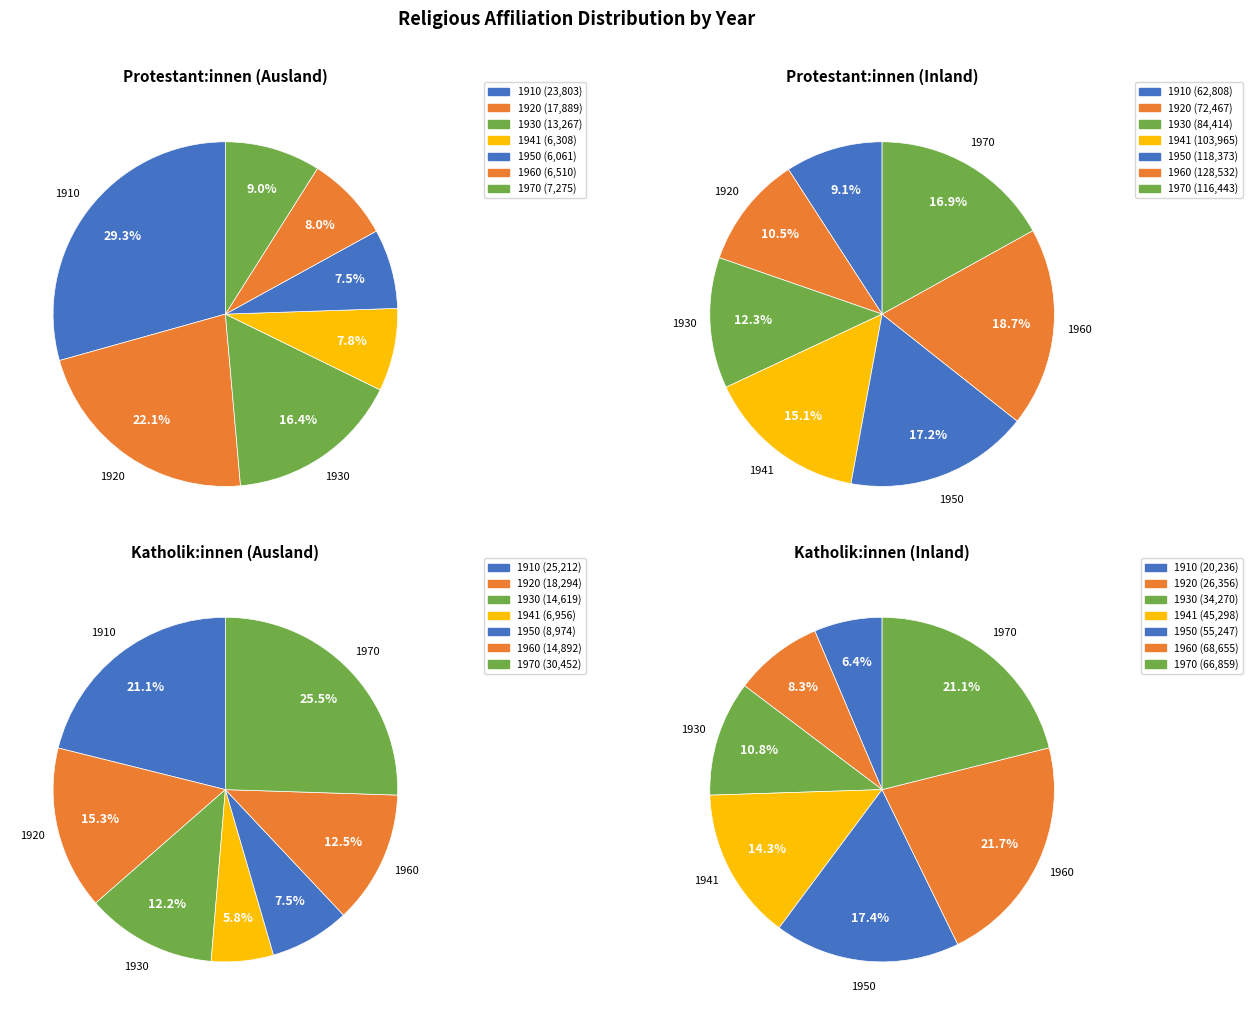

Does any single category account for the majority?

No